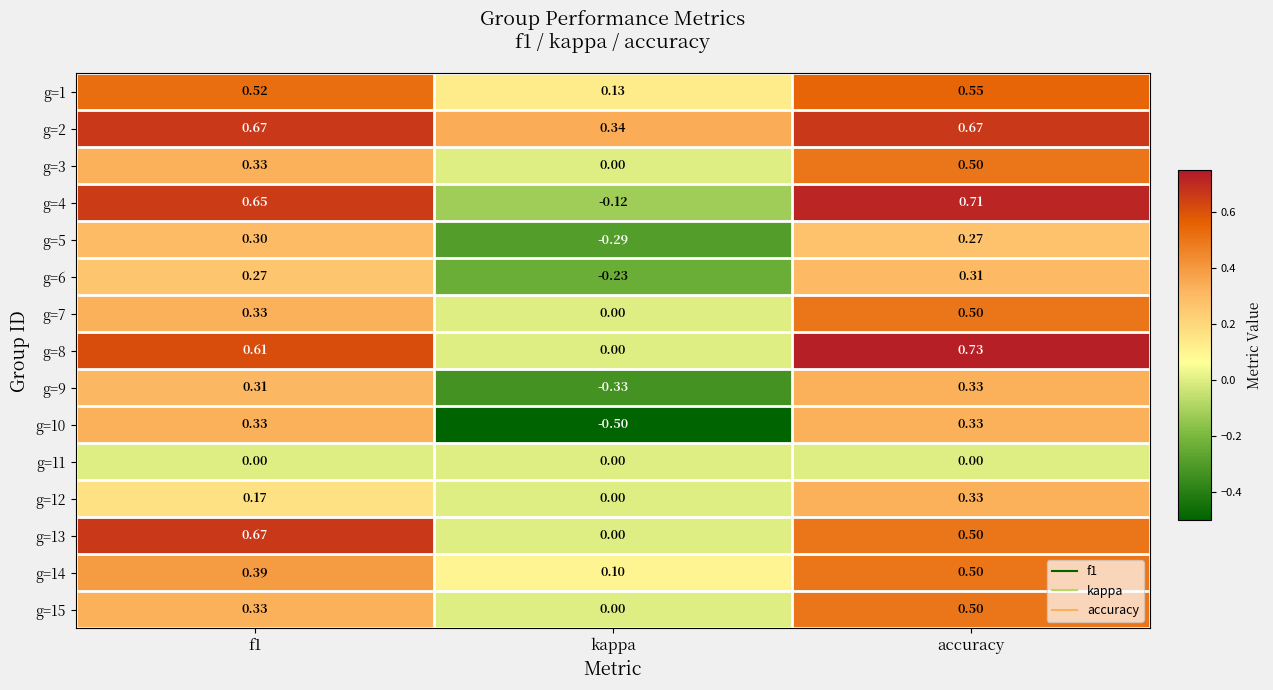

At which category is the sum across all series the highest?

accuracy